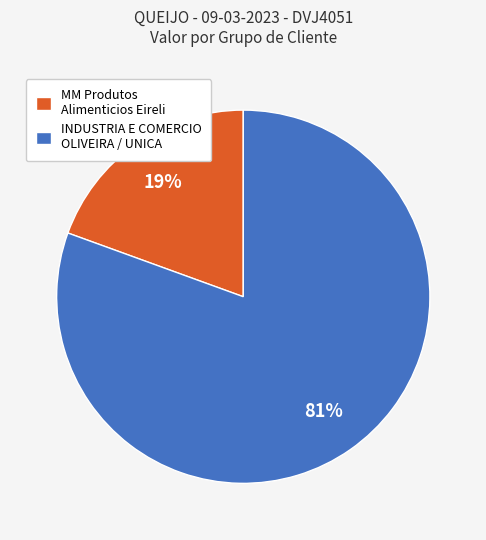

Which category has the biggest portion of the pie?

INDUSTRIA E COMERCIO OLIVEIRA / UNICA